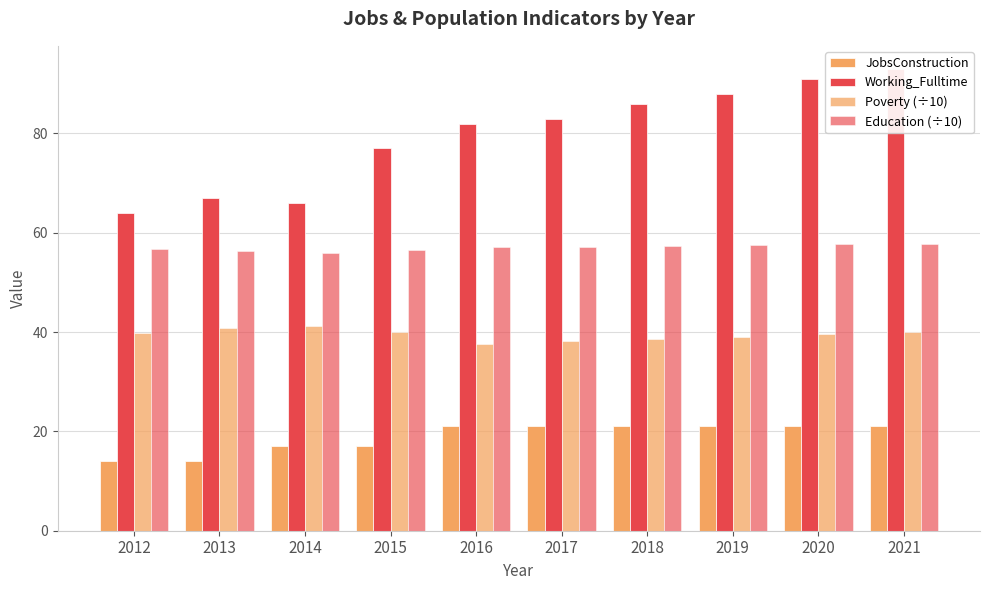

Rank the series by their average value, from highest to lowest.

Working_Fulltime, Education (÷10), Poverty (÷10), JobsConstruction